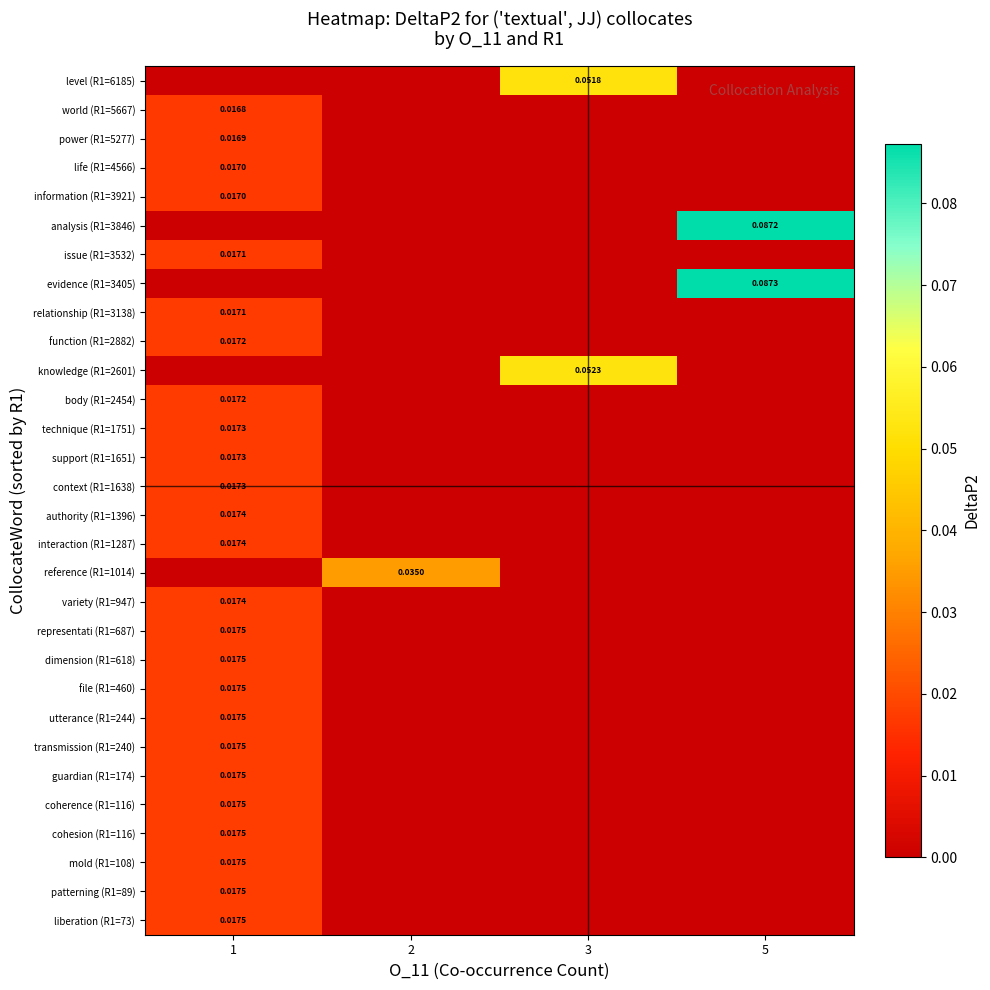

At which category is the sum across all series the highest?

1